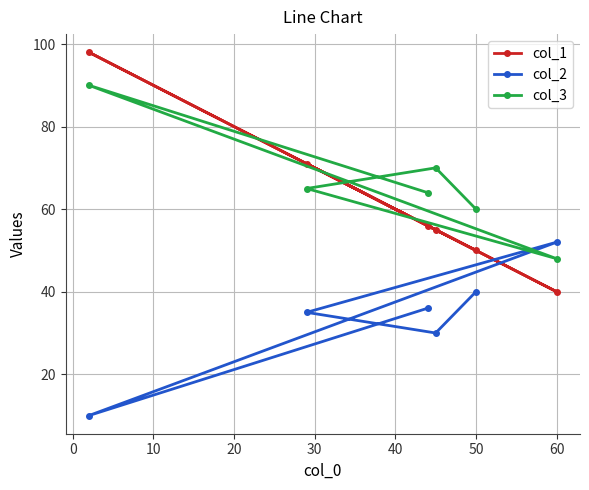

Which series has the largest range (max minus min)?

col_1